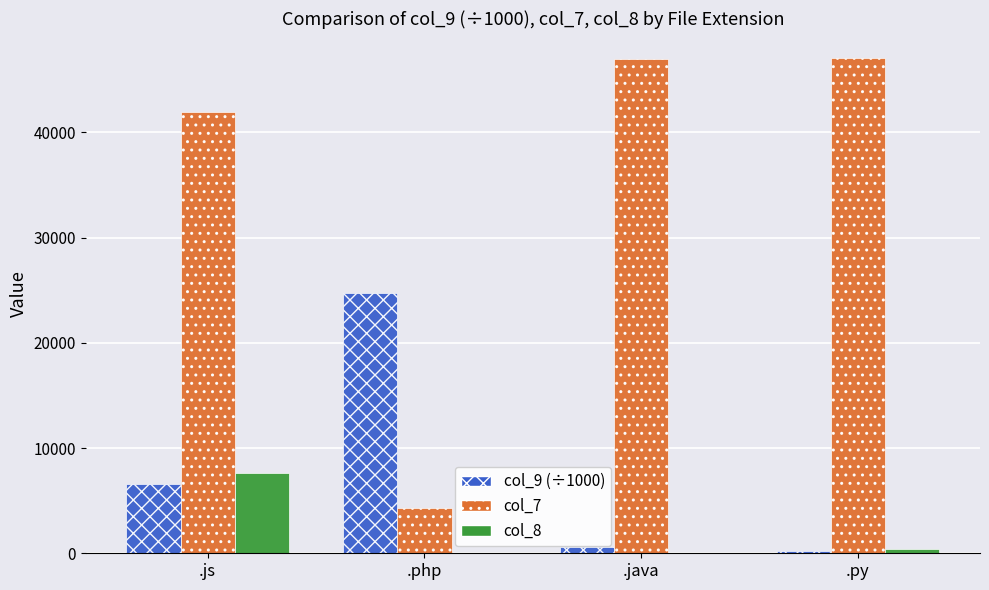

Count the number of data series in this chart.

3